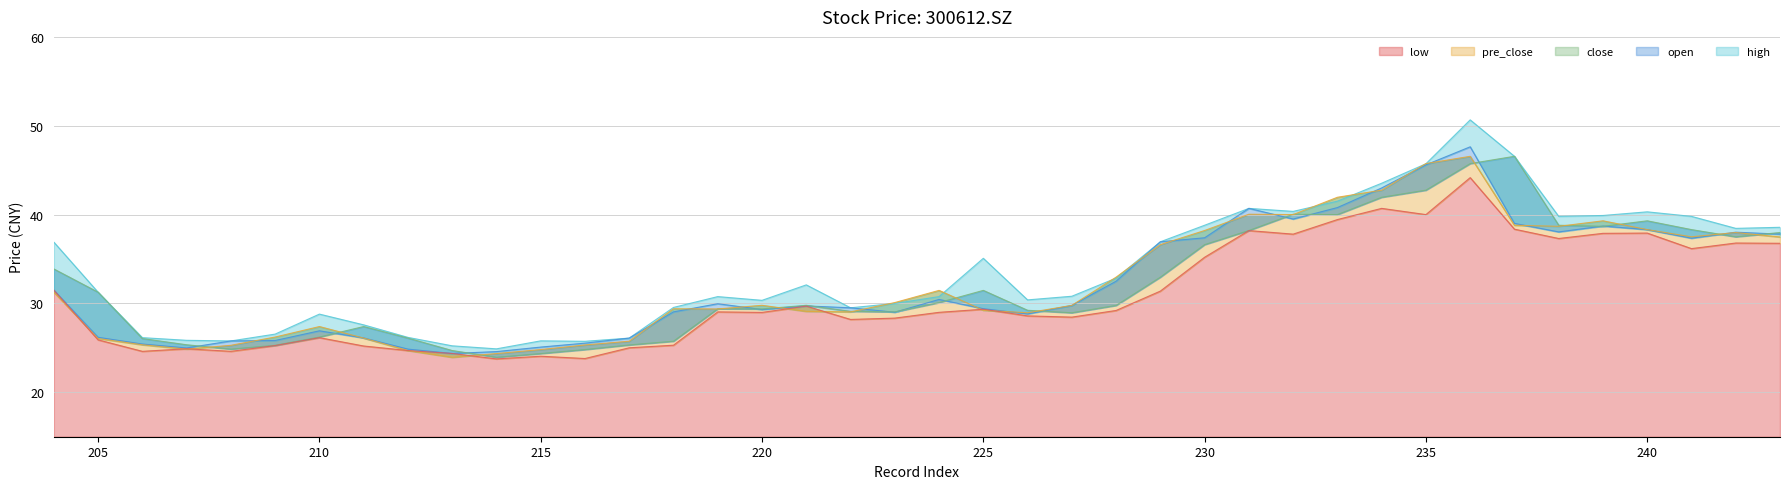

Is it true that open equals 38.0 at 242?

True